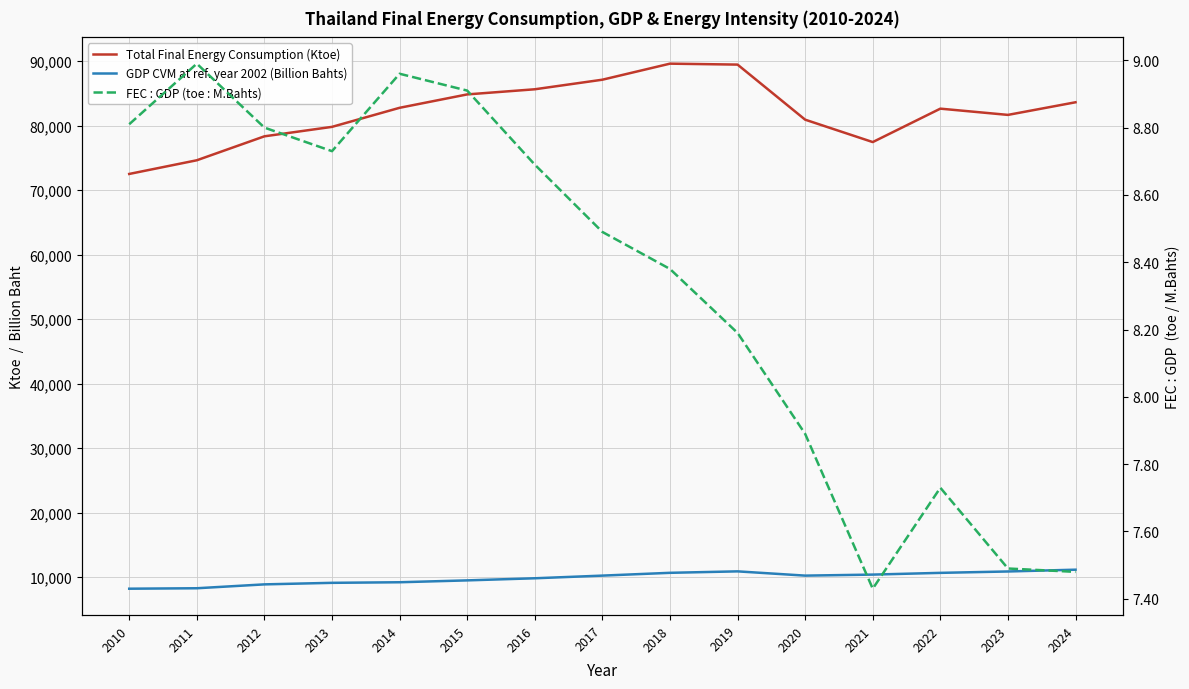

How many lines are shown in the chart?

3